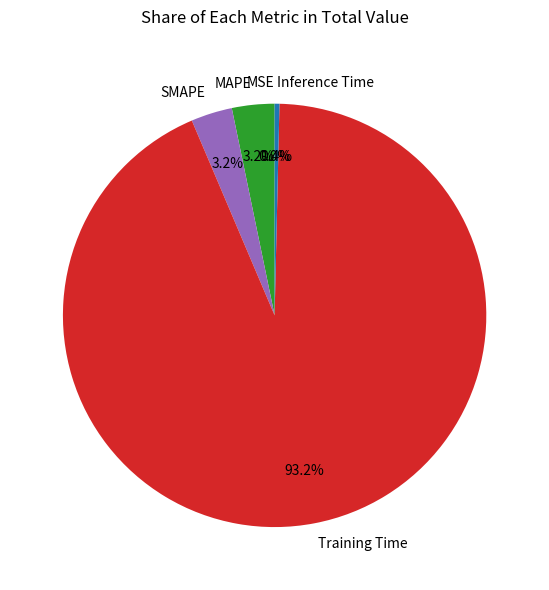

The Training Time slice represents 93% of the pie. True or false?

True